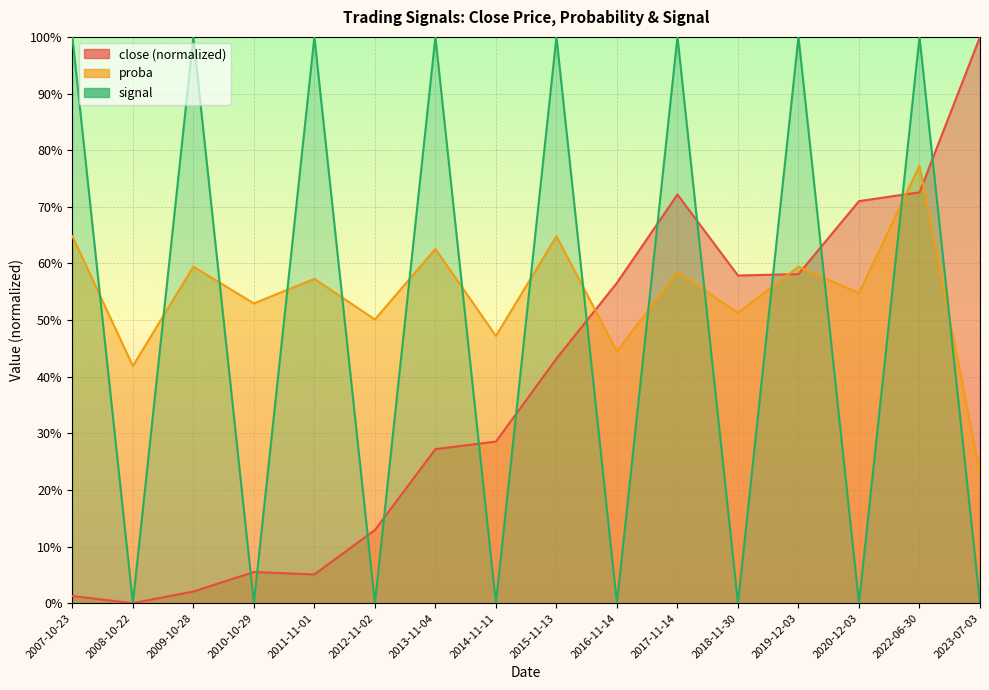

True or false: close and signal cross at least once.

True